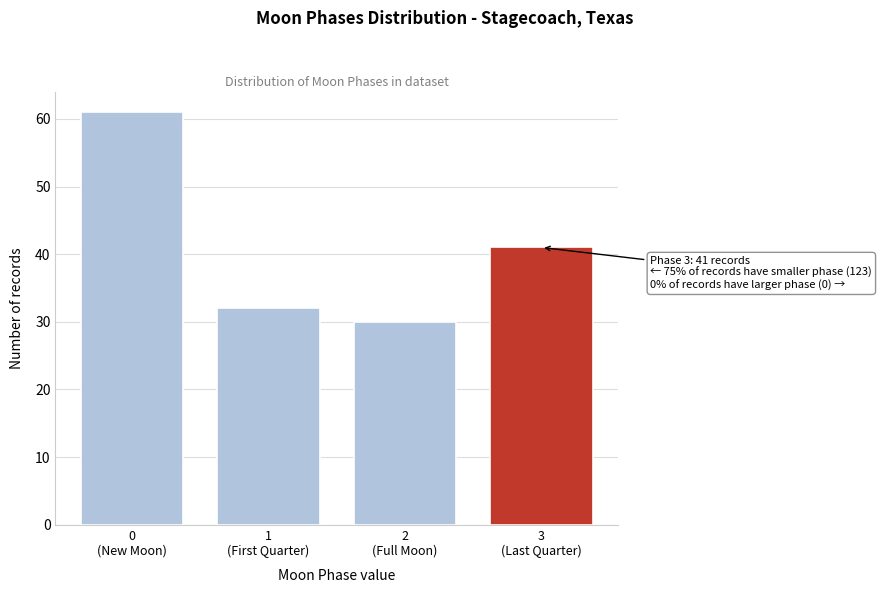

Reading left to right, extract all data points from this chart.

61	32	30	41